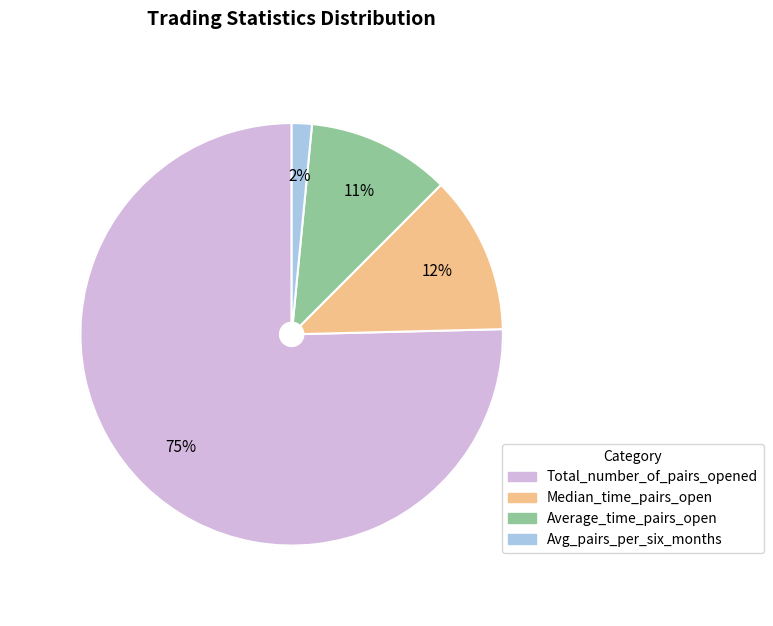

Is Total_number_of_pairs_opened the majority of the pie?

Yes